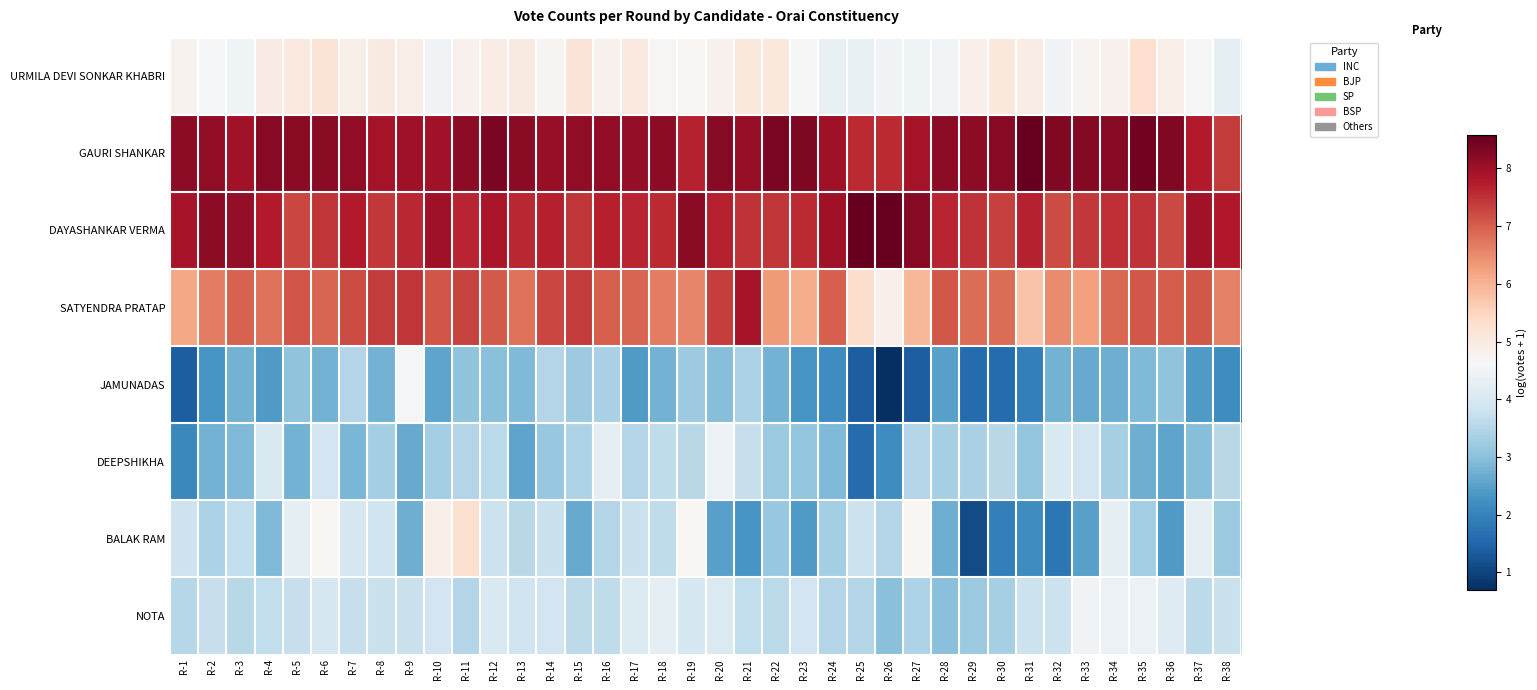

At how many categories does at least one series exceed 4?

38